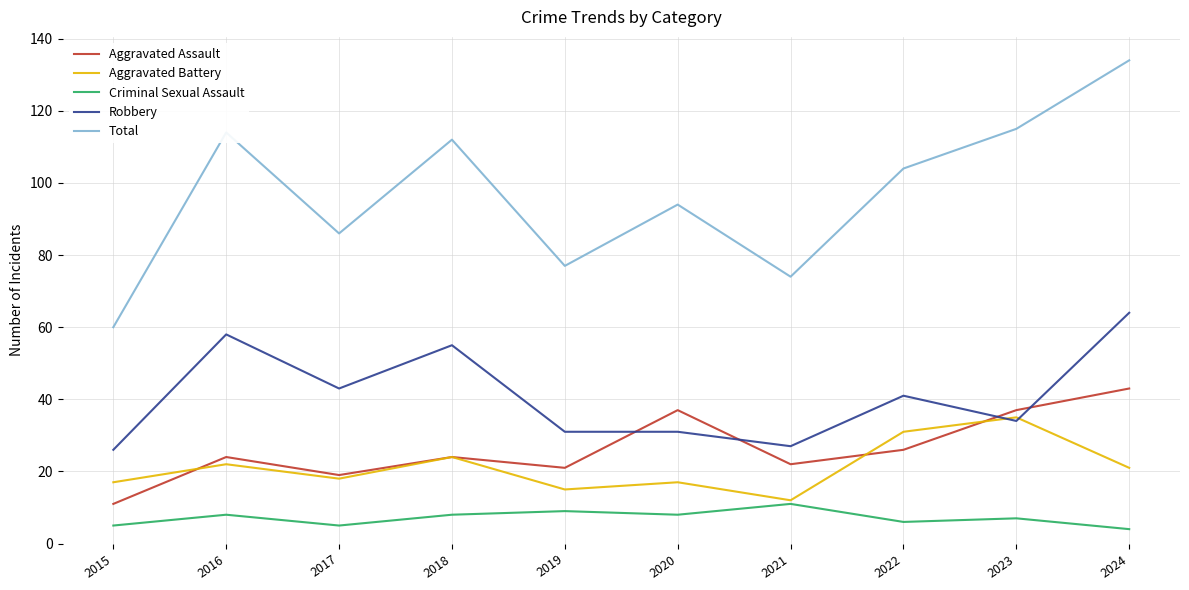

Between 2019 and 2020, which series saw the biggest shift?

Total